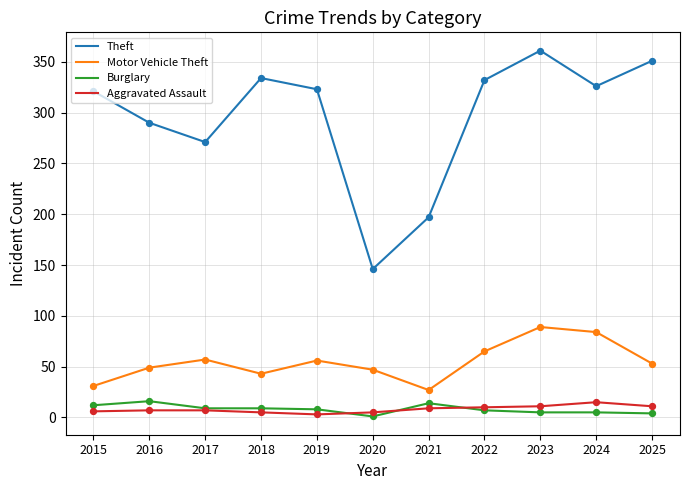

What is the total value across all series at 2017?

344